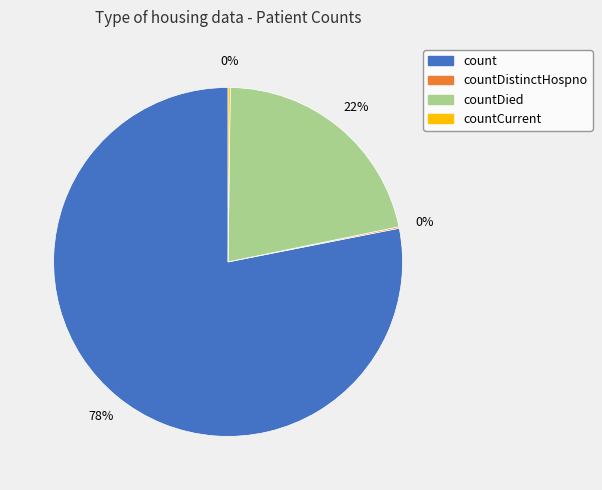

To the nearest percent, what is the average slice percentage?

25%